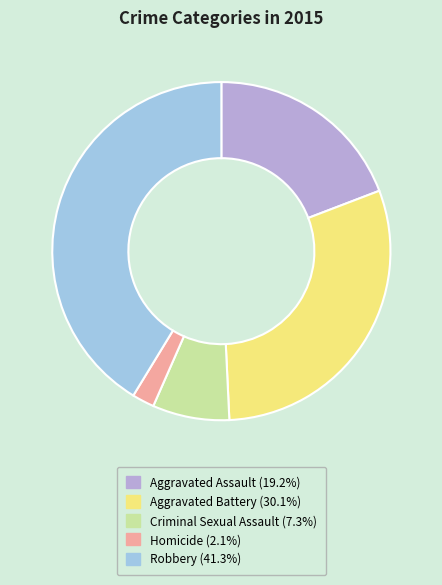

Combined, do Criminal Sexual Assault (7.3%) and Robbery (41.3%) account for over 50%?

No